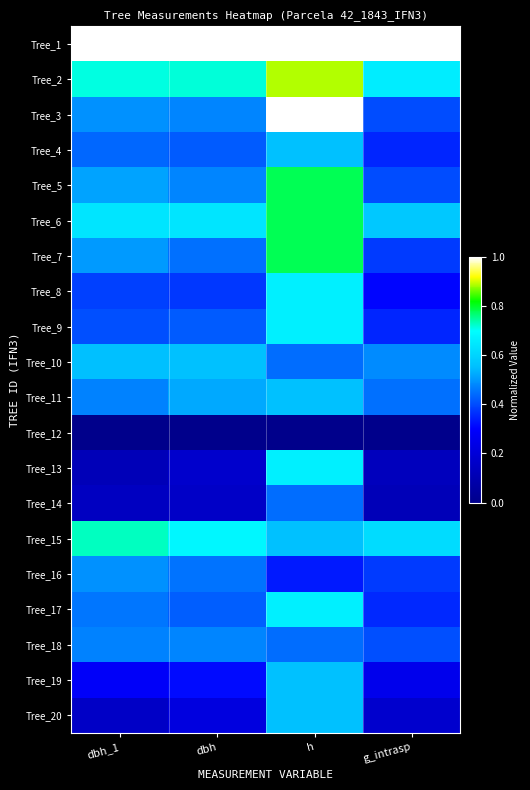

At which category does the chart reach its minimum across all series?

dbh_1